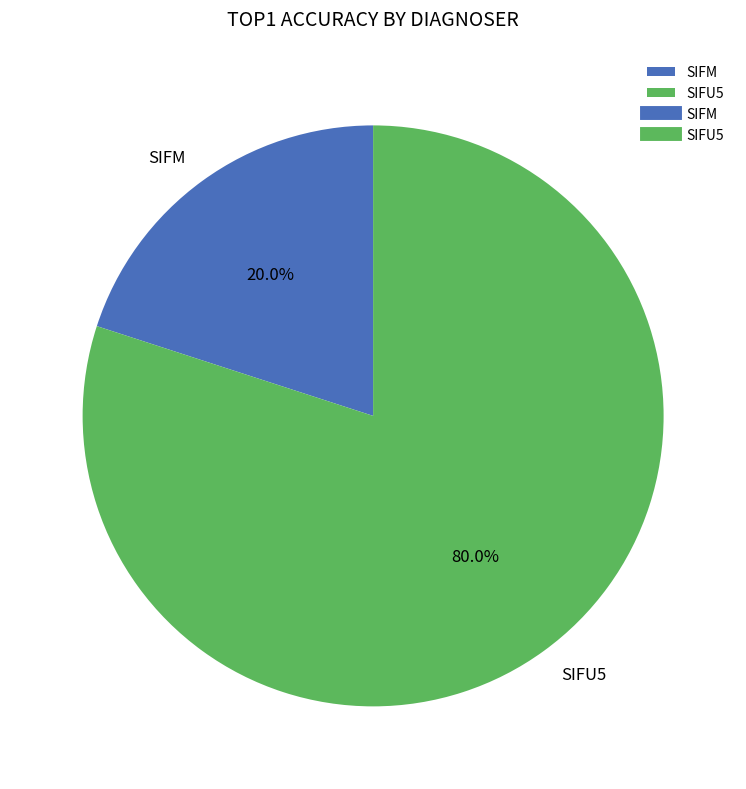

To the nearest percent, what percentage of the pie is SIFU5?

80%